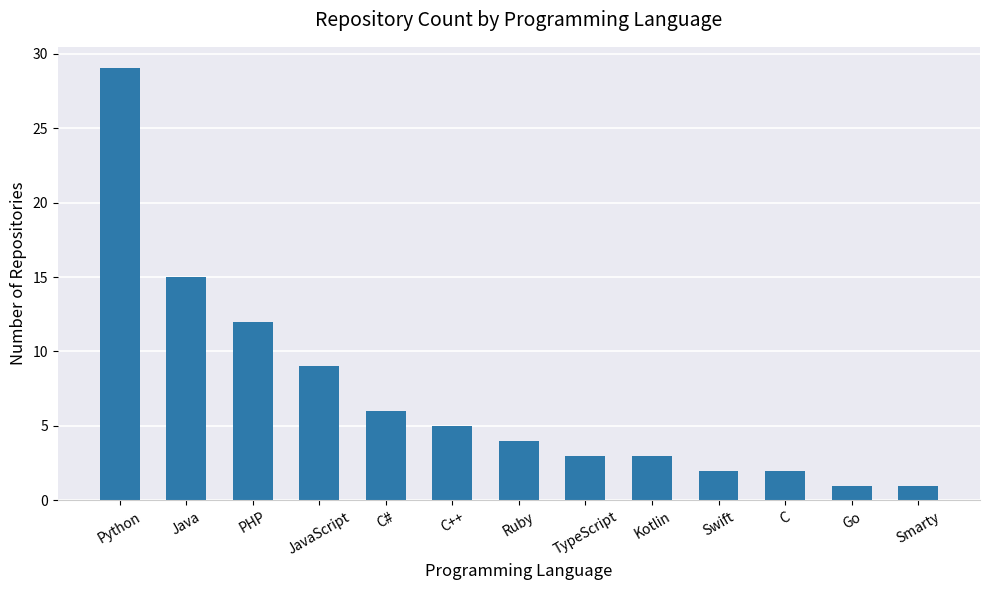

Between PHP and C++, which is larger?

PHP